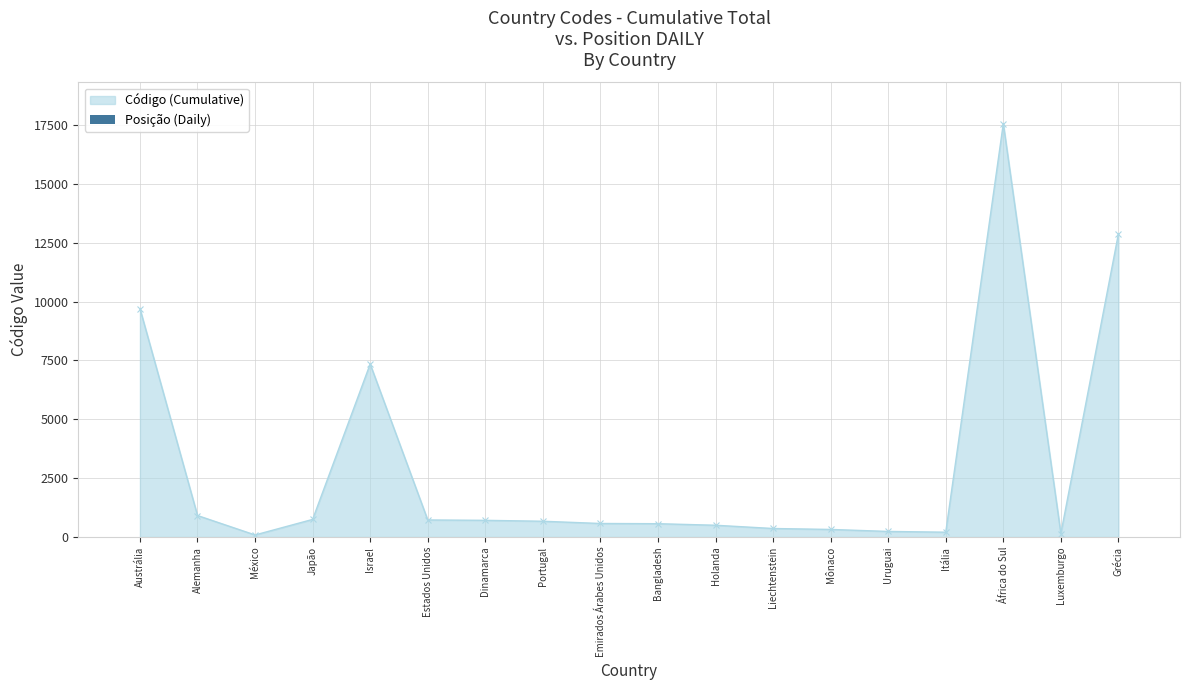

The Código (Cumulative) series shows 668 at Portugal. True or false?

True